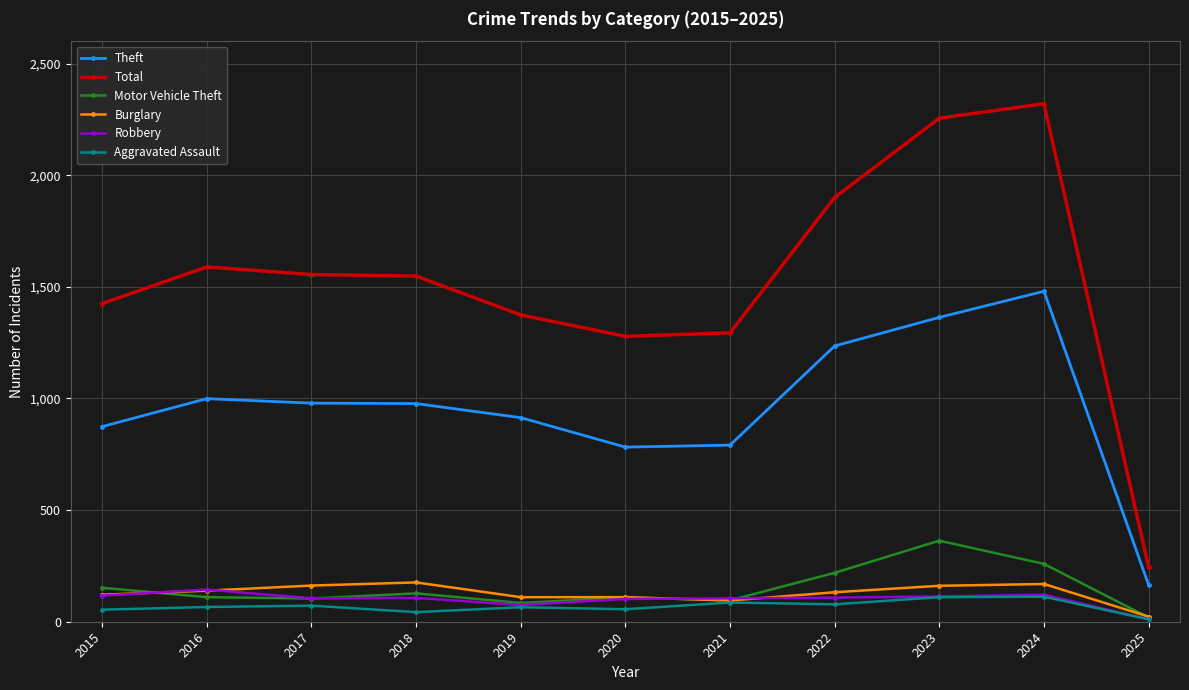

True or false: Aggravated Assault has more than 1 interior local peaks.

True